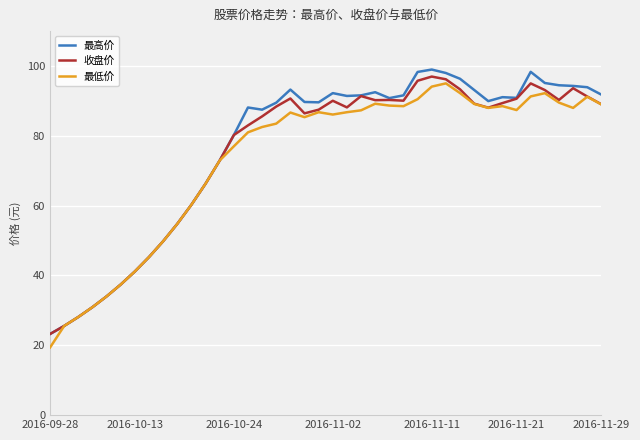

What is the sum of all 收盘价 values?

3003.8